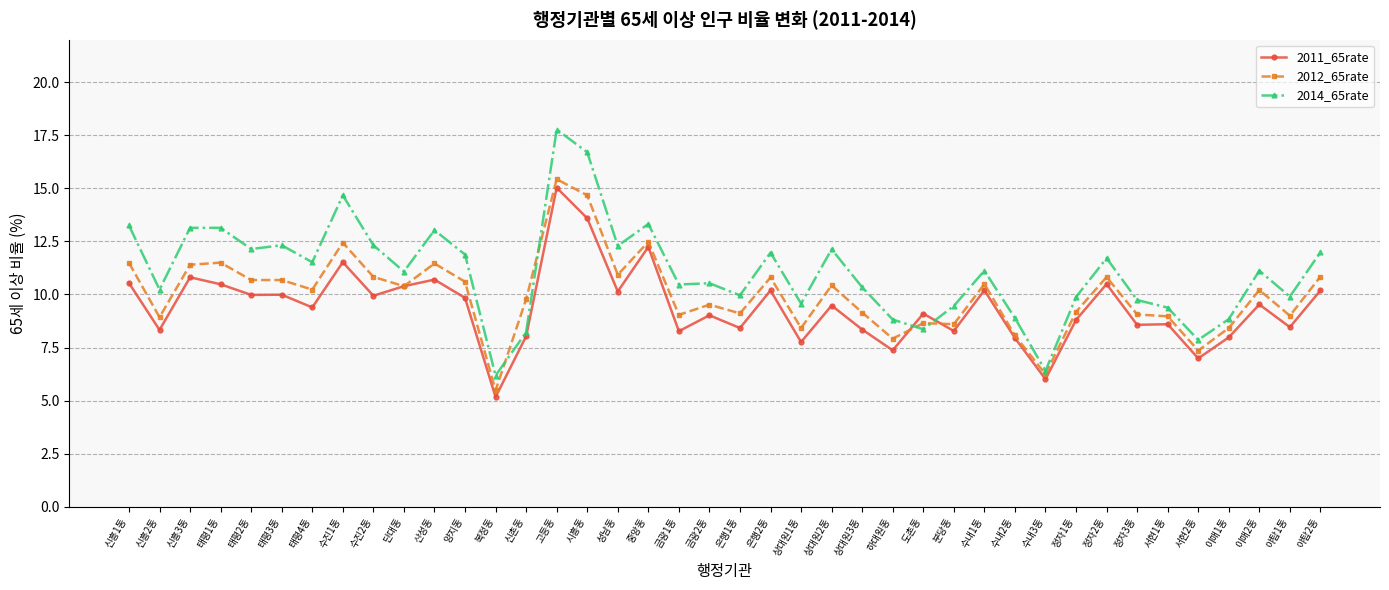

At 수진2동, list the series in order from largest to smallest.

2014_65rate, 2012_65rate, 2011_65rate